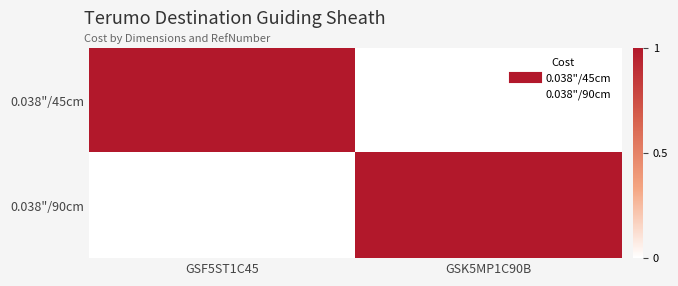

Which series has the largest range (max minus min)?

0.038"/45cm